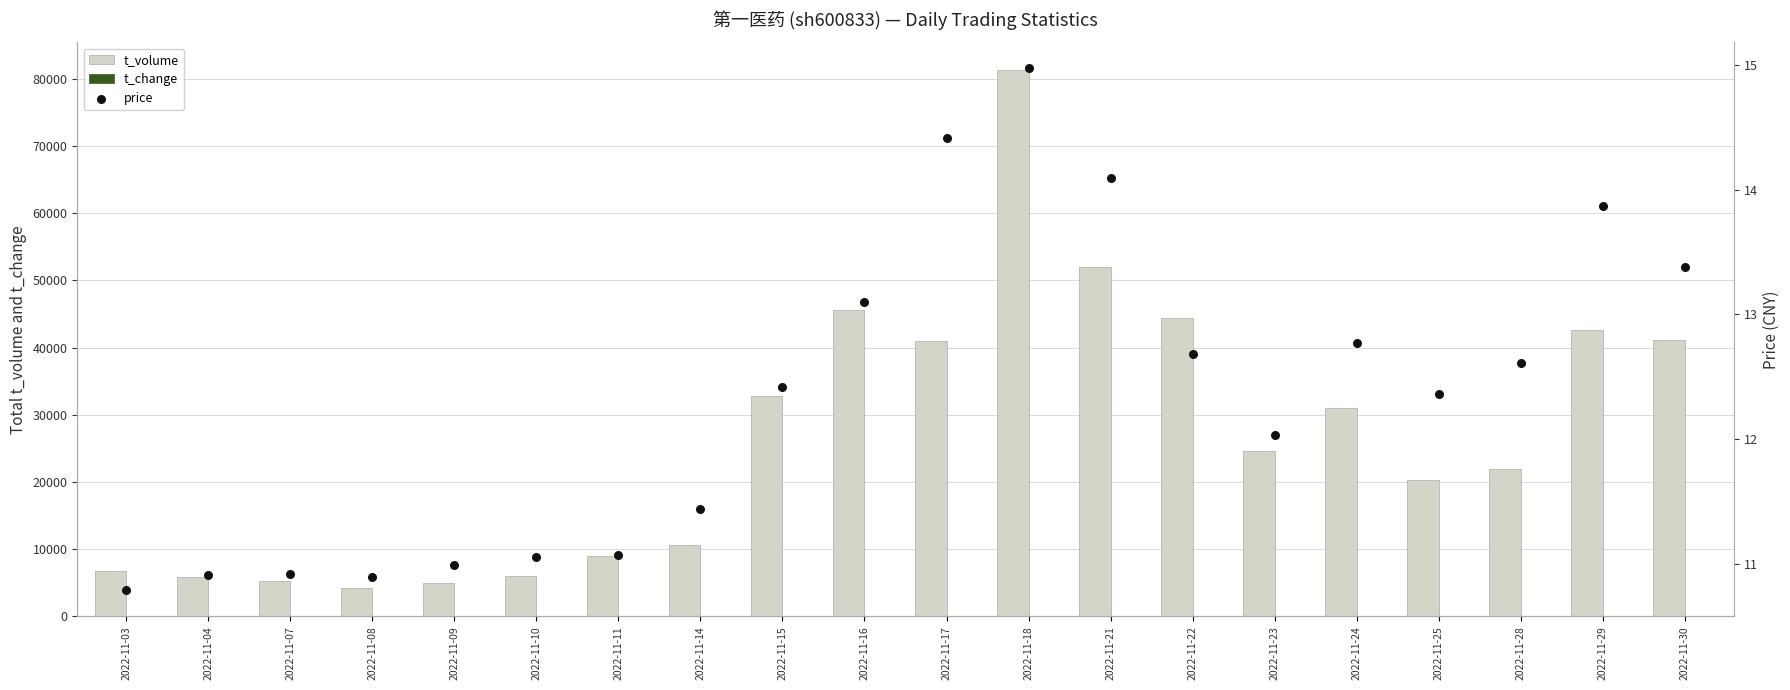

Is the value of t_change at 2022-11-18 greater than the value of t_volume at 2022-11-23?

No